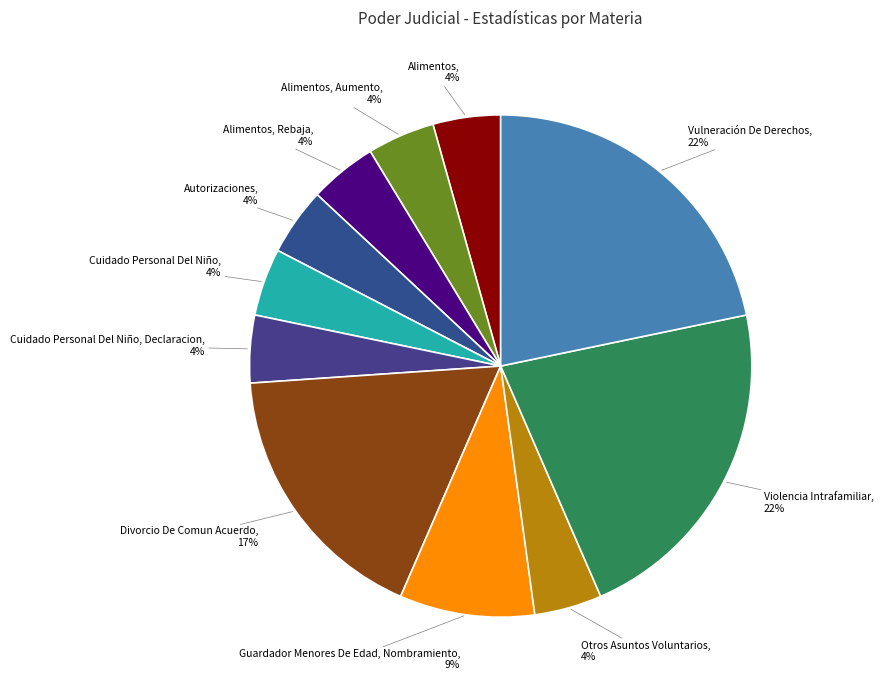

What percentage is the Cuidado Personal Del Niño slice, to the nearest percent?

4%